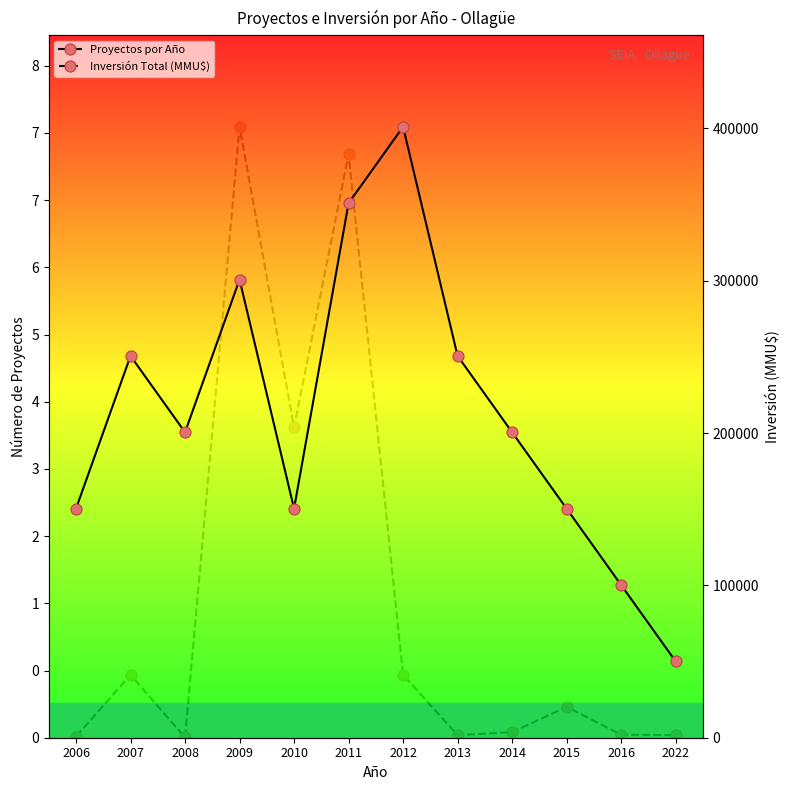

Is the value of Inversión Total (MMU$) at 2010 greater than the value of Proyectos por Año at 2015?

Yes